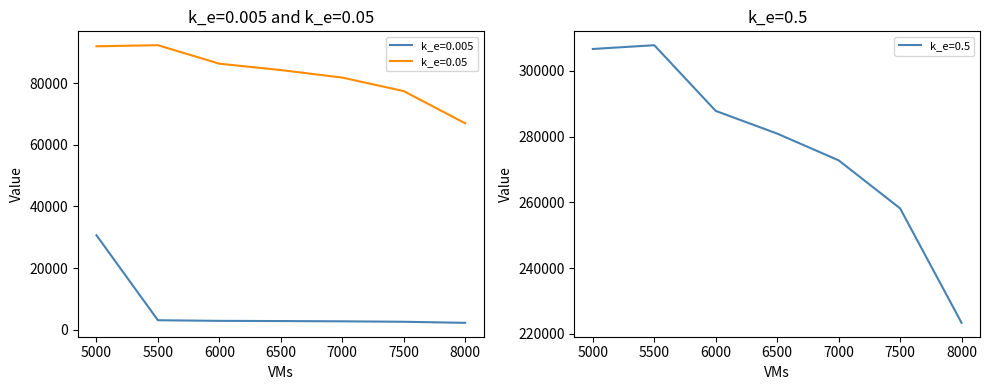

Is it true that k_e=0.05 equals 77447.5 at 7500?

True